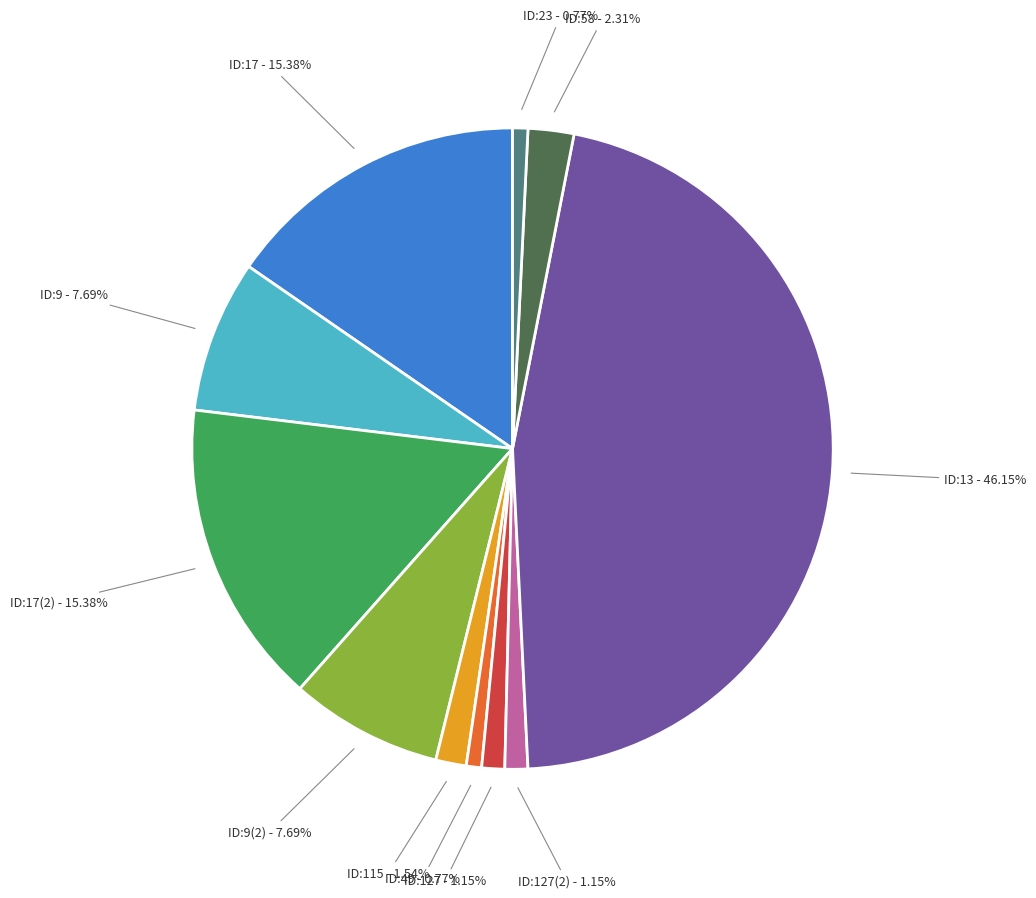

Count the number of slices in the pie.

11